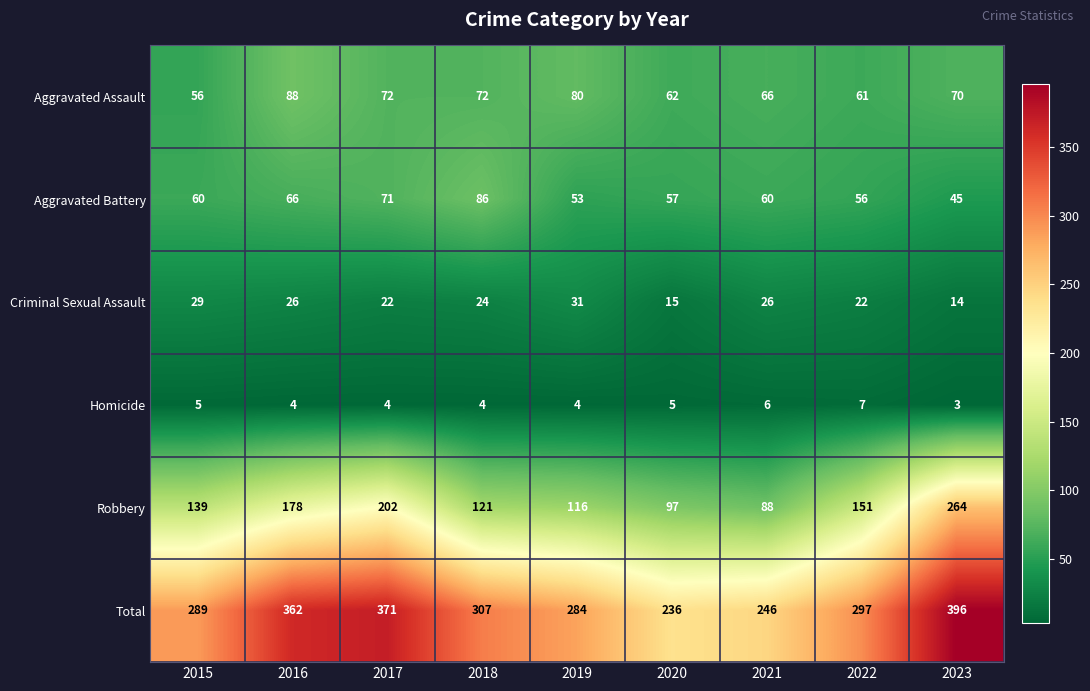

What is the smallest value displayed?

3